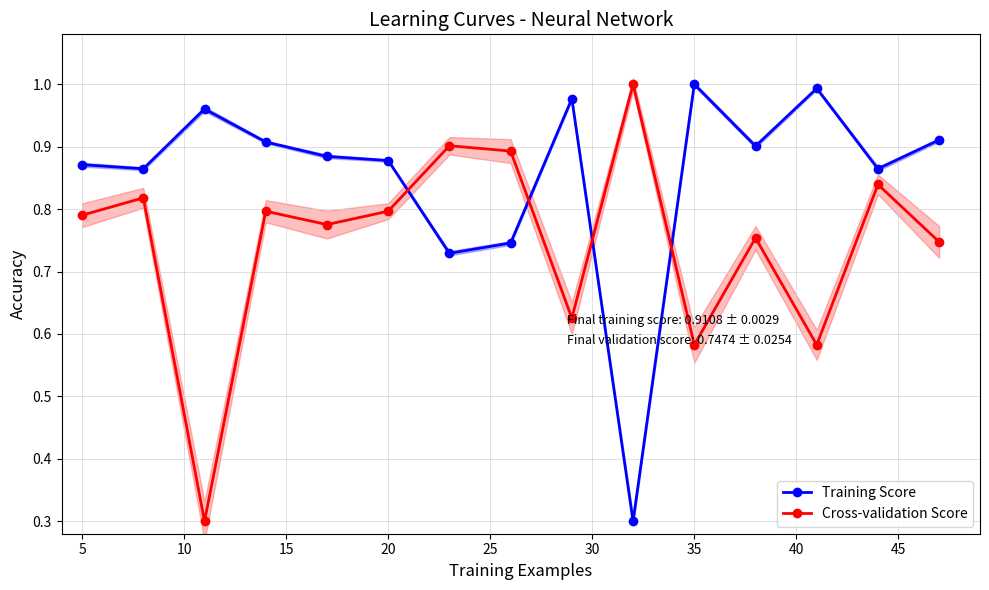

What are all the series names shown in the legend?

Training Score, Cross-validation Score